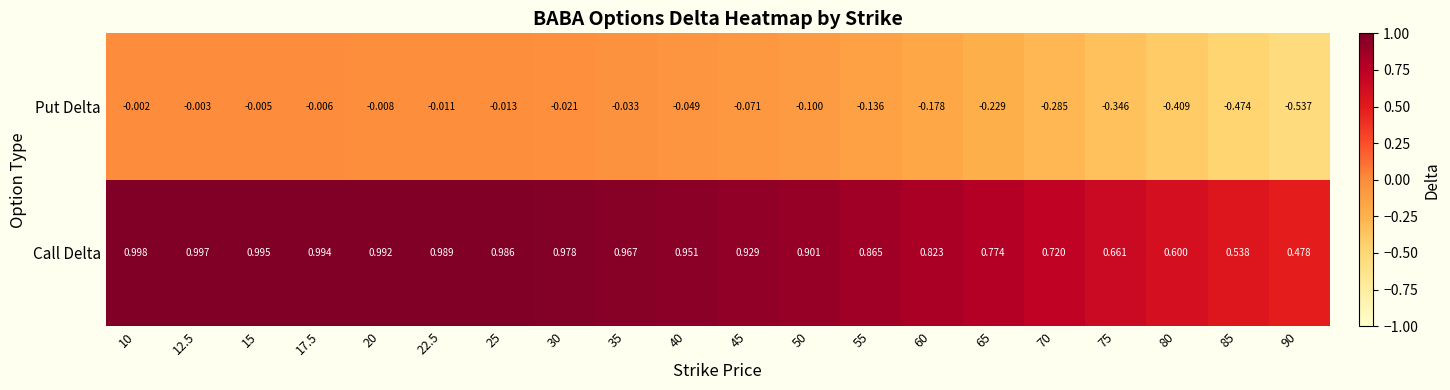

List the series in order of their peak value, lowest first.

Put Delta, Call Delta